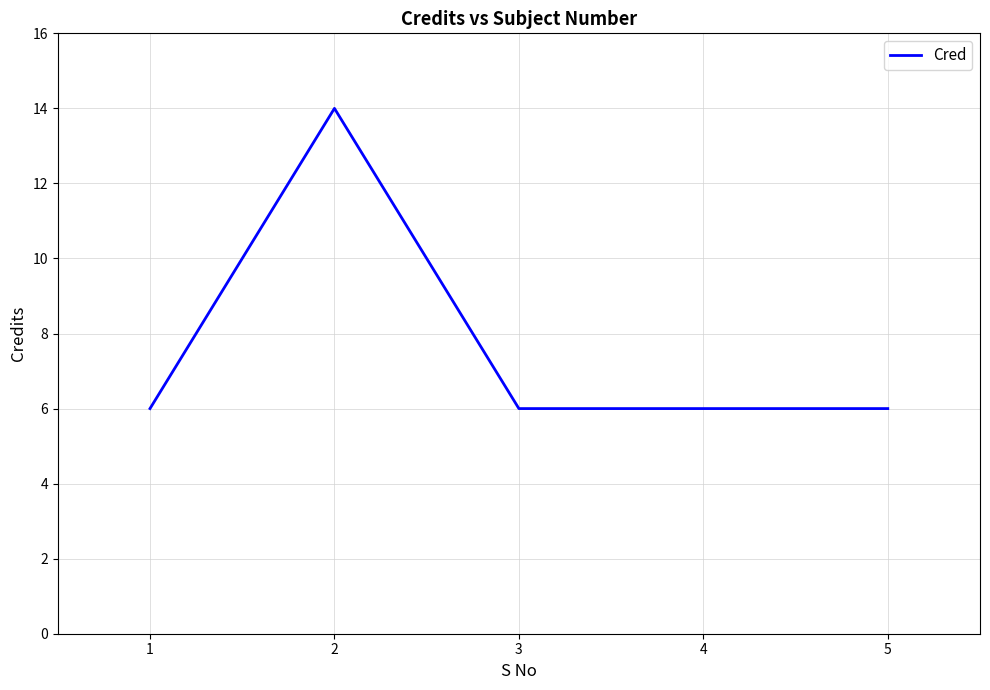

What is the difference between the values at 4 and 2?

8